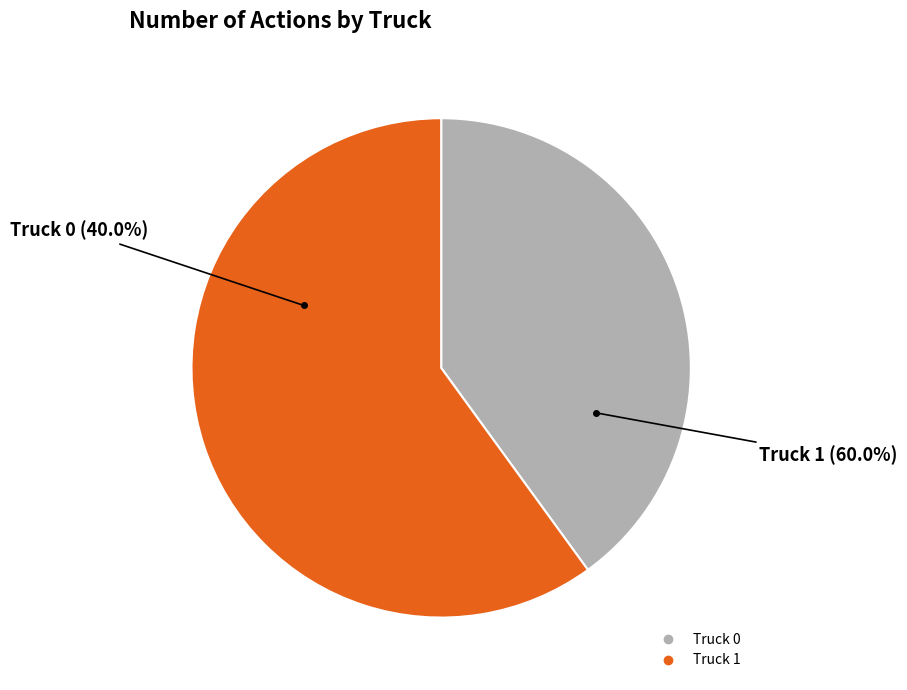

True or false: Truck 0 accounts for 40% of the total.

True